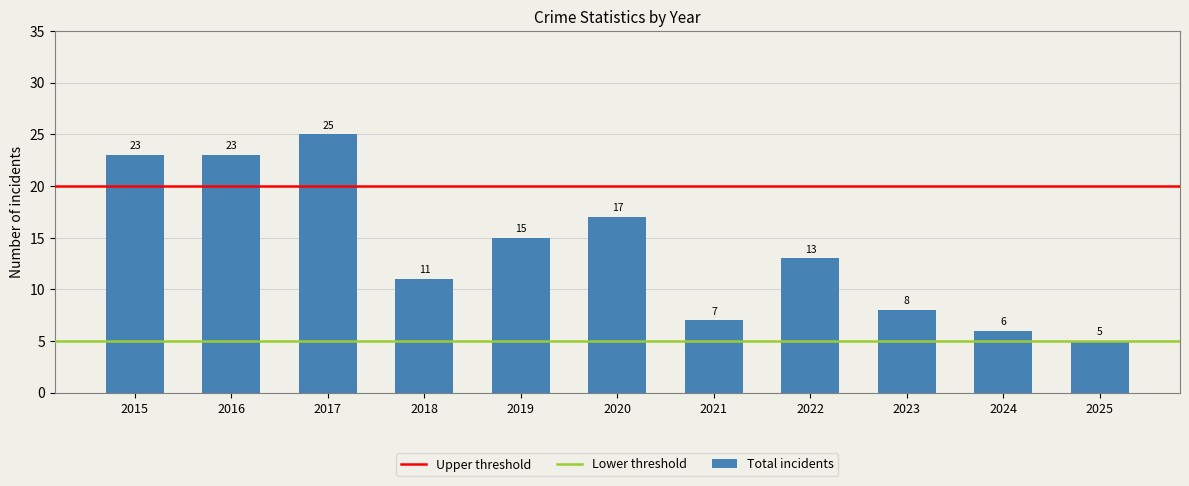

What is the value of the 8th bar from the left?

13